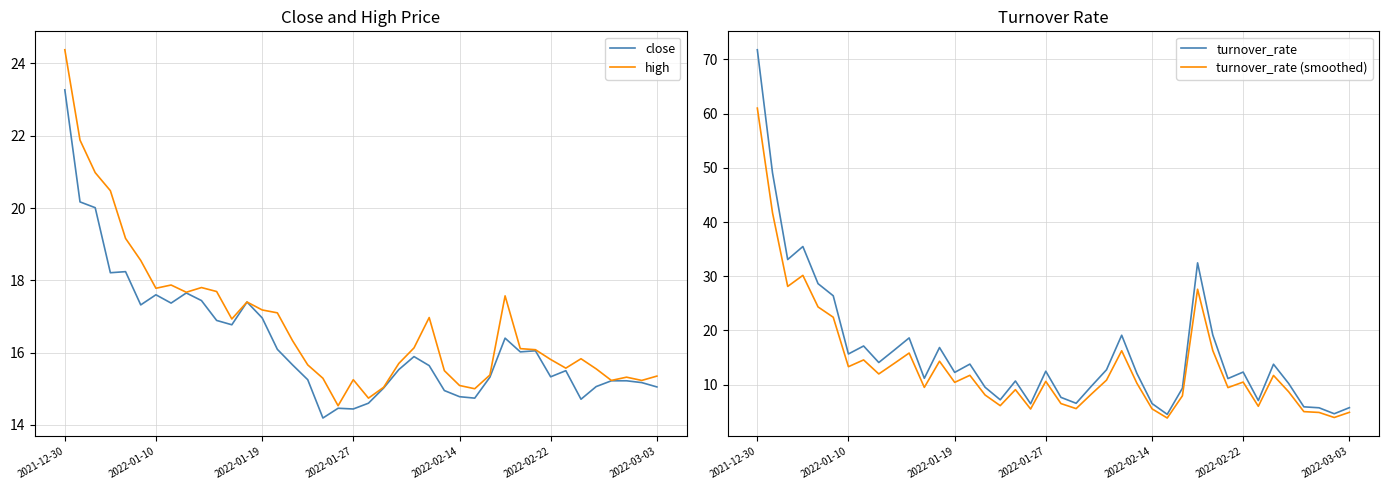

Which series has the largest total across all categories?

high